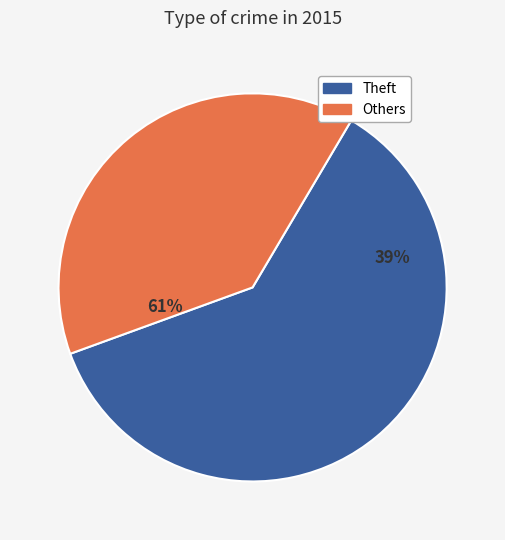

Is there a majority slice in this chart?

Yes